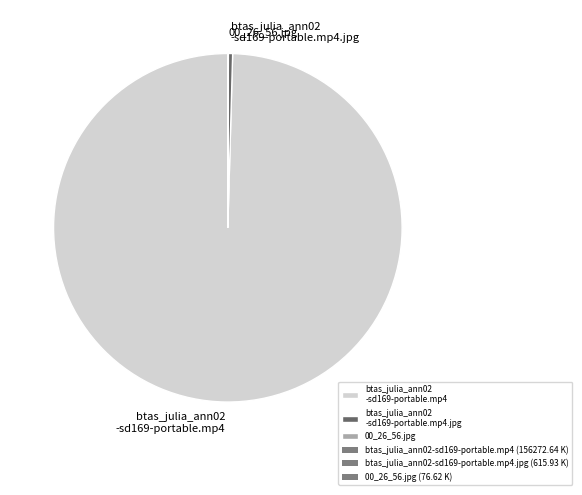

What is the largest slice in the pie chart?

btas_julia_ann02 -sd169-portable.mp4